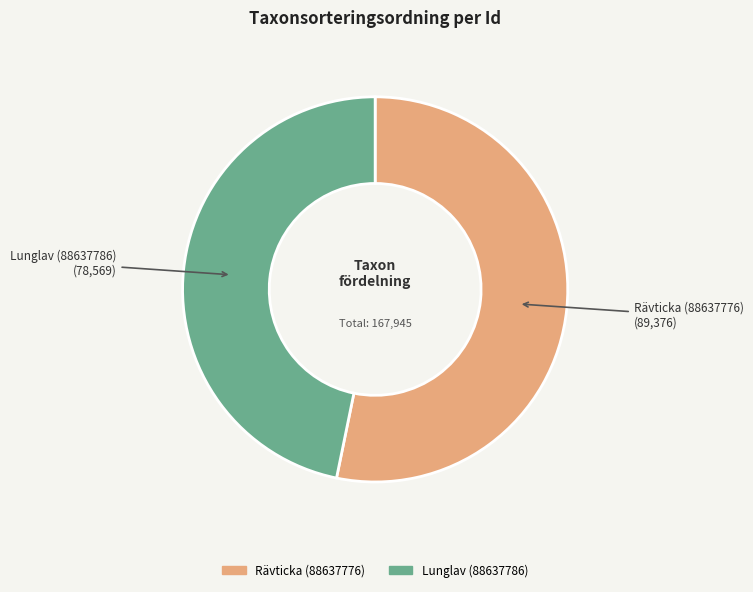

Which category has the smallest portion of the pie?

Lunglav (88637786)